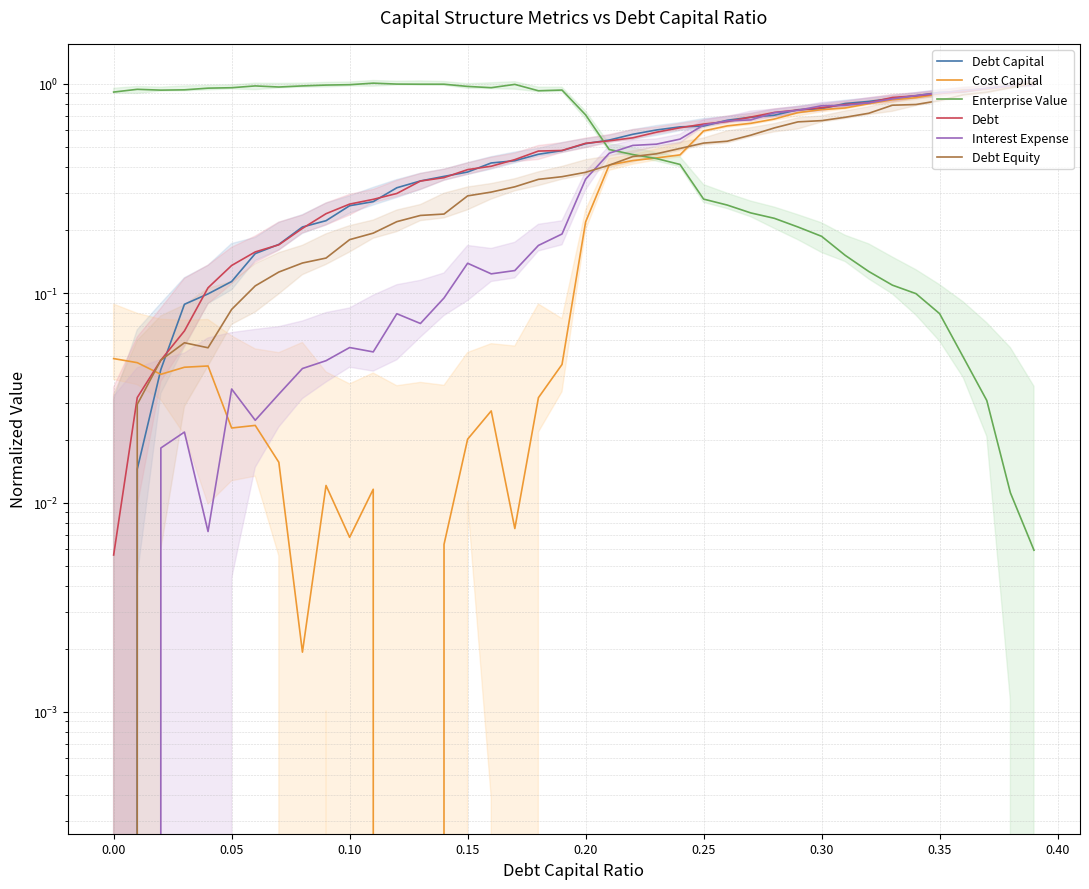

What is the total value across all series at 16?

2.2